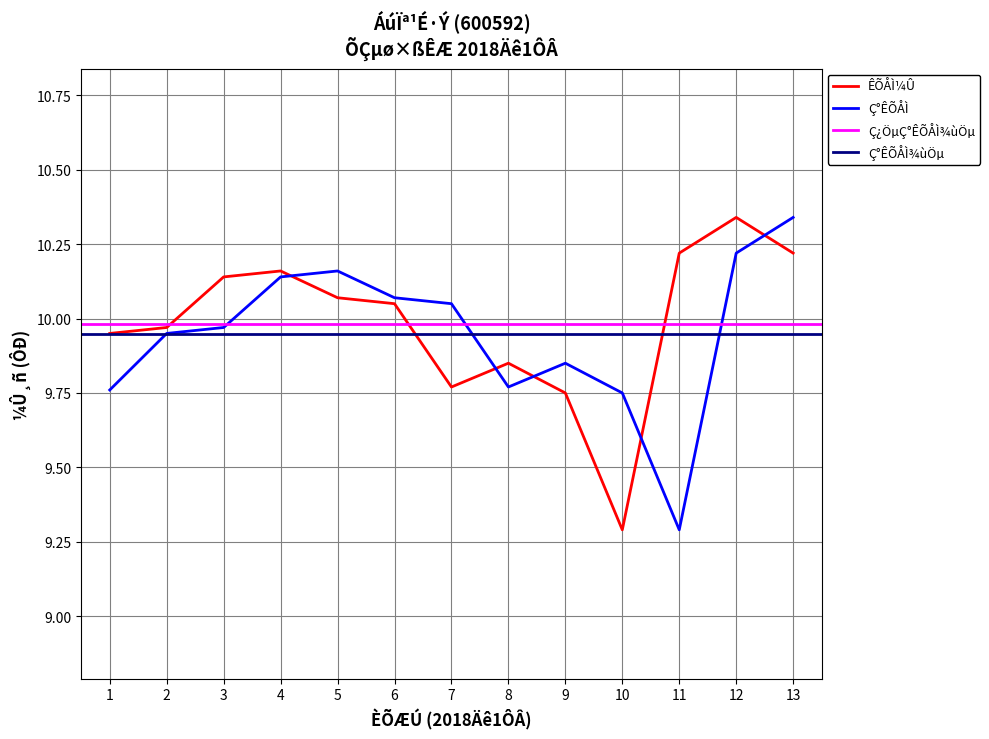

What is the lowest value of the Ç°ÊÕÅÌ series?

9.3